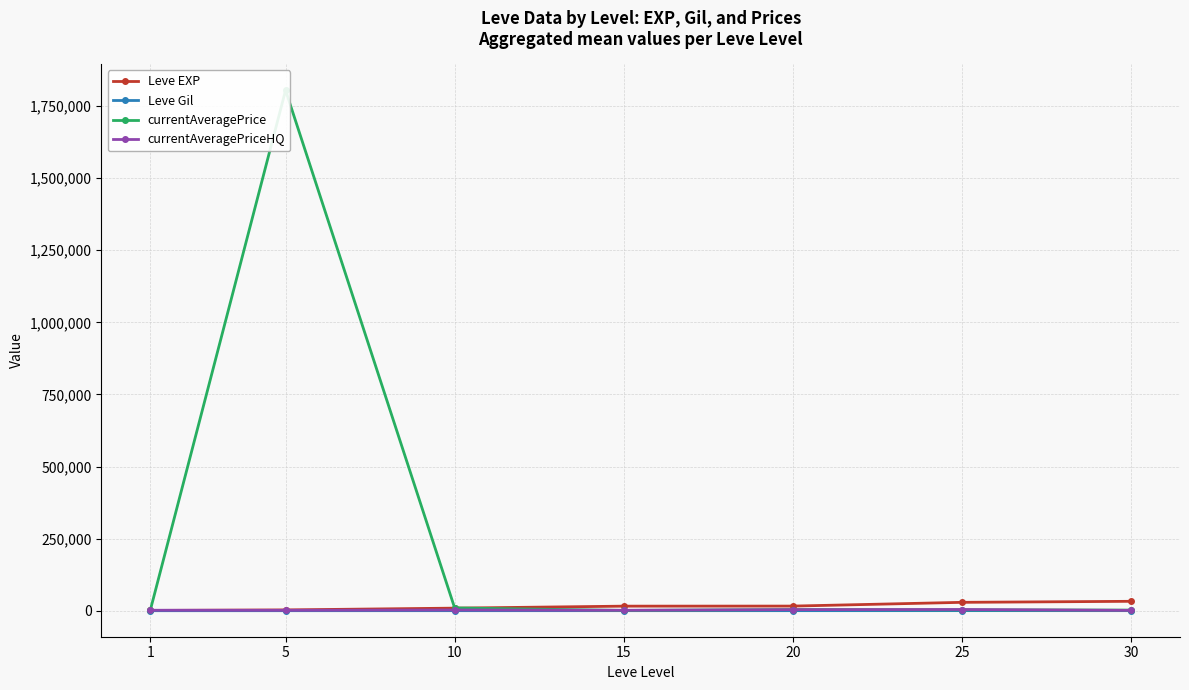

Does the chart have visible grid lines?

Yes